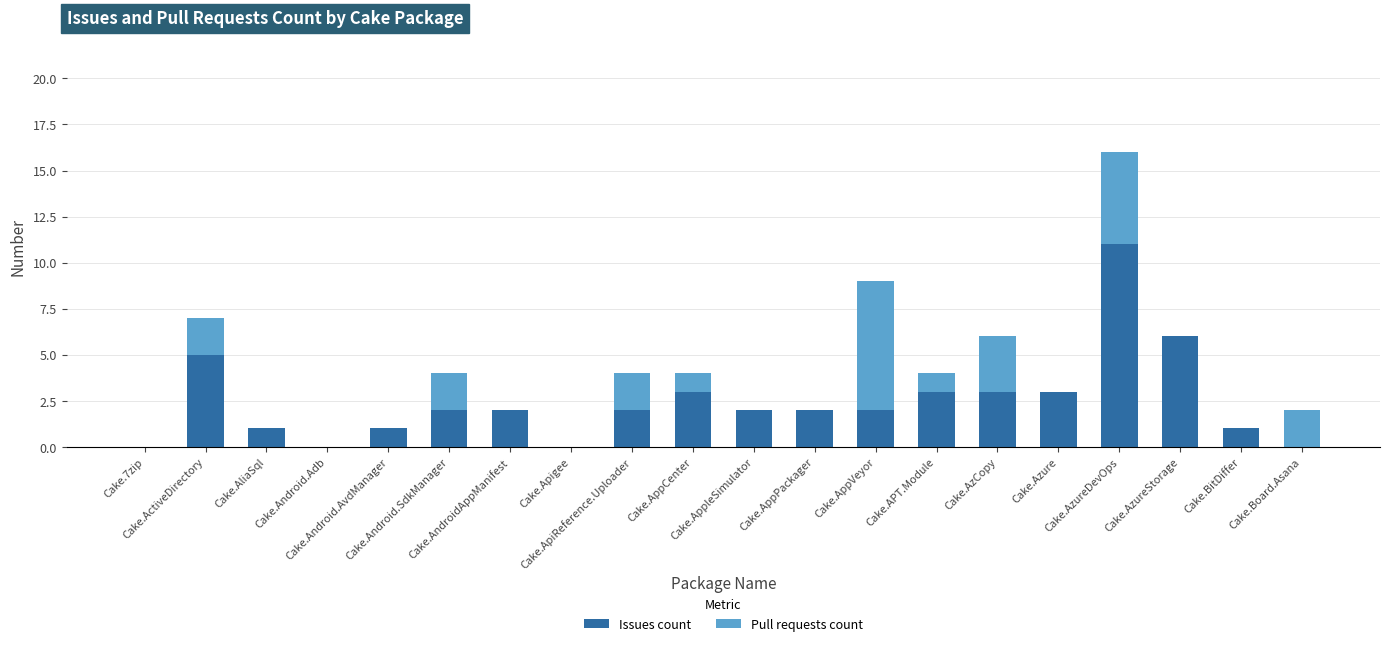

How many data points does each series have?

20